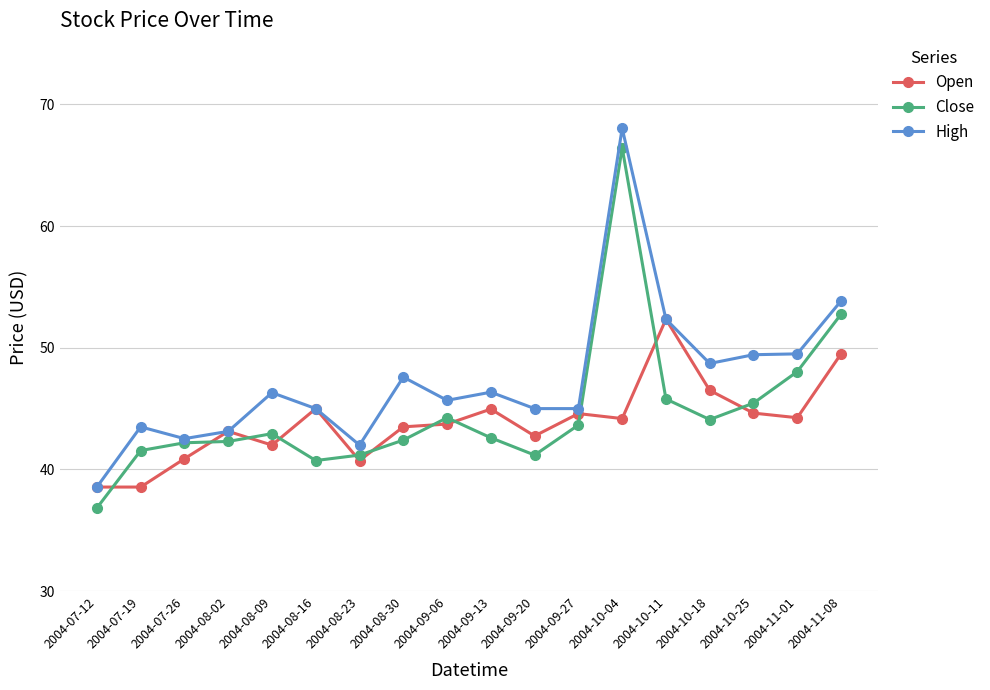

Is the value of Close at 2004-10-04 greater than the value of Open at 2004-09-27?

Yes